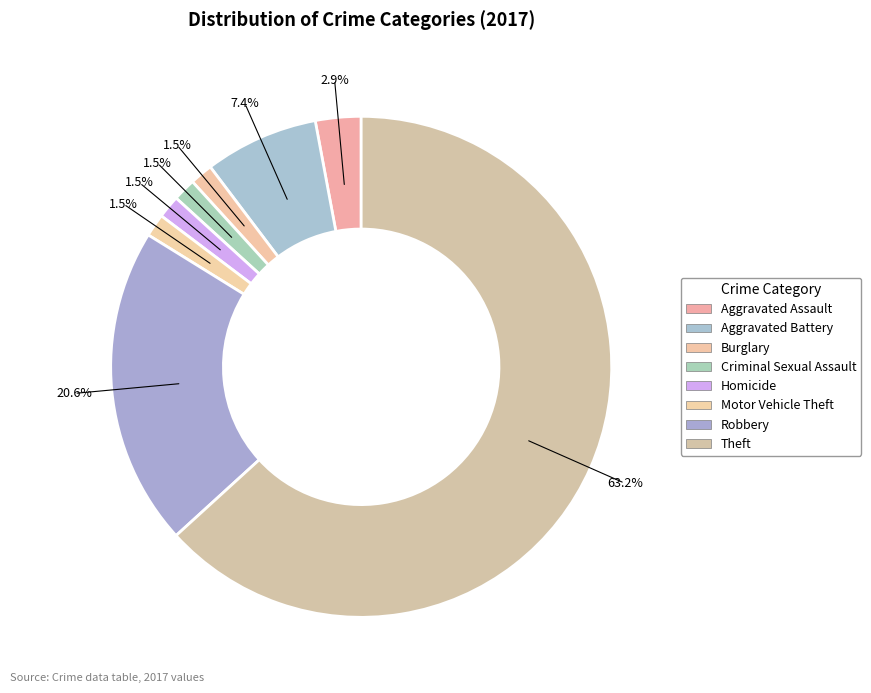

Between Aggravated Assault and Motor Vehicle Theft, which is larger?

Aggravated Assault